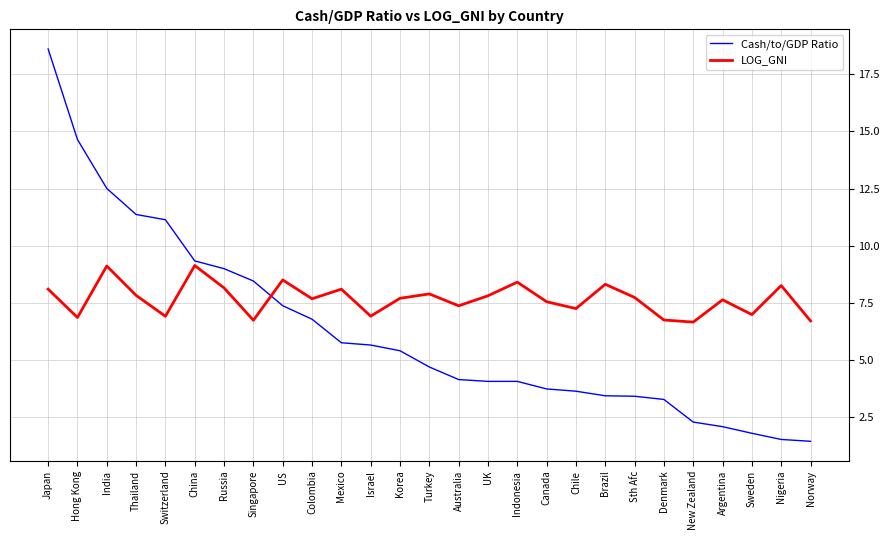

Where is the first local maximum for LOG_GNI?

India